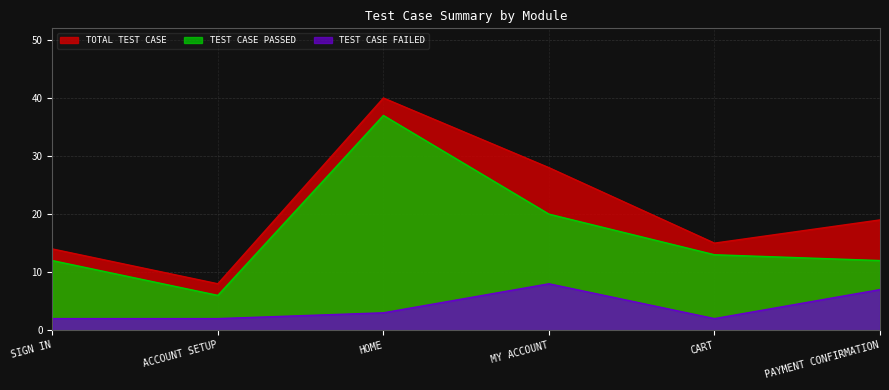

True or false: TEST CASE FAILED has a value of 4 at CART.

False